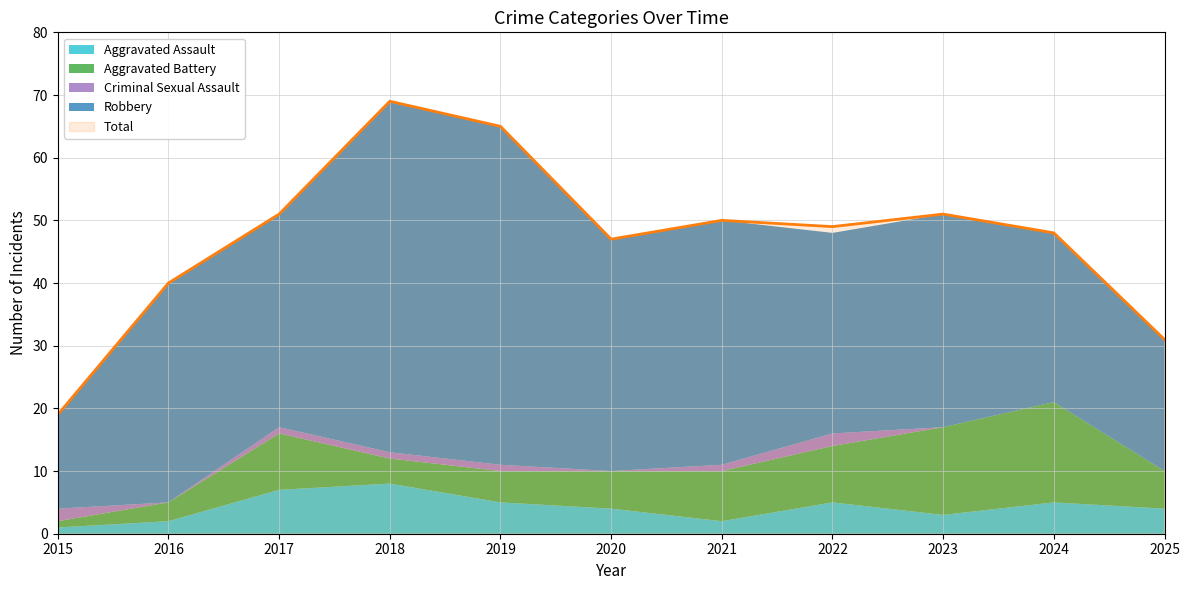

Between 2023 and 2024, which series saw the biggest shift?

Robbery